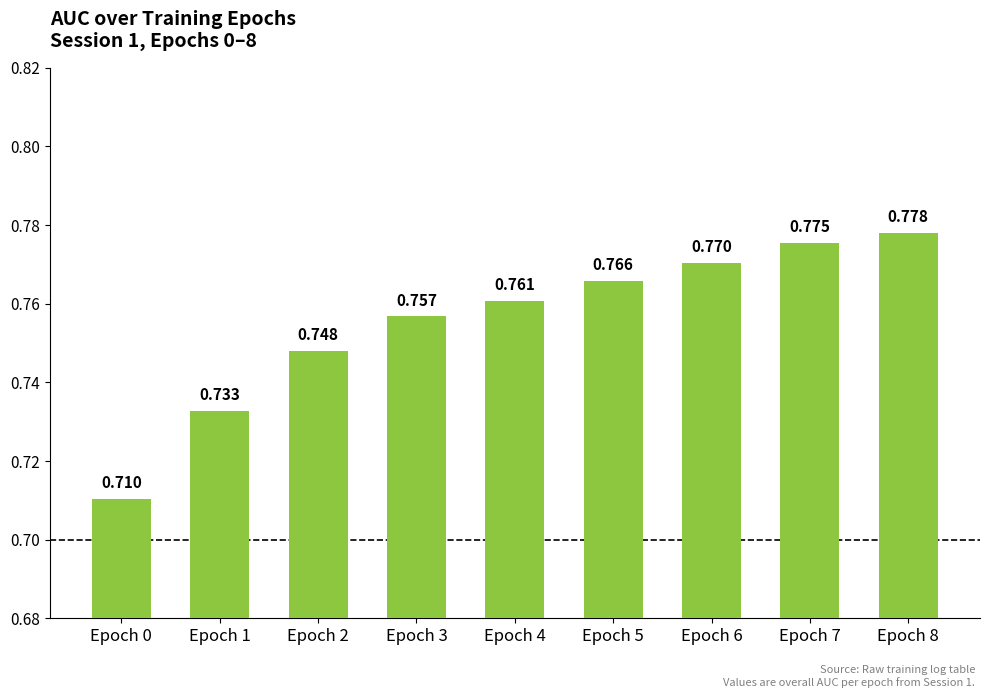

Reading left to right, transcribe all the data shown in this chart.

Epoch 0=0.7	Epoch 1=0.7	Epoch 2=0.7	Epoch 3=0.8	Epoch 4=0.8	Epoch 5=0.8	Epoch 6=0.8	Epoch 7=0.8	Epoch 8=0.8